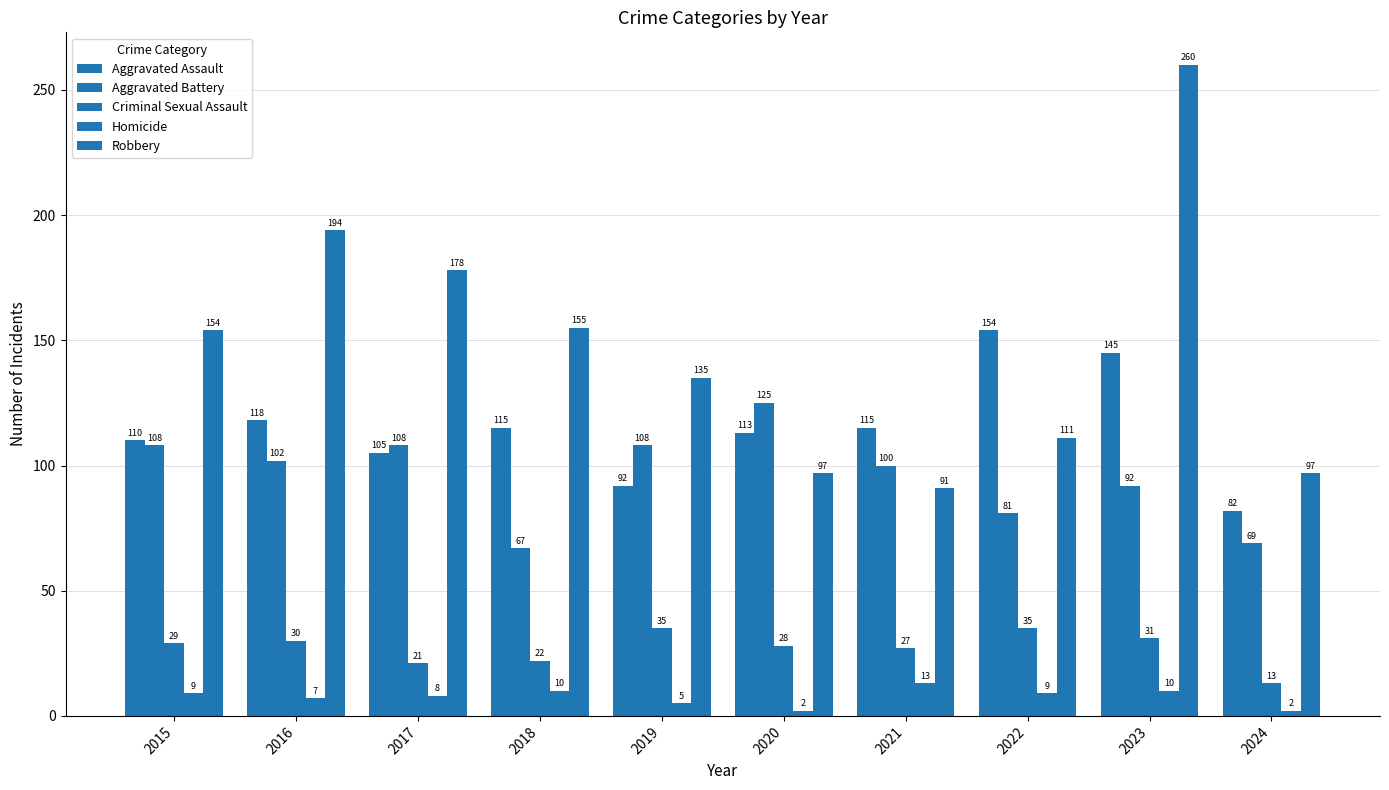

How many groups of bars are there?

10